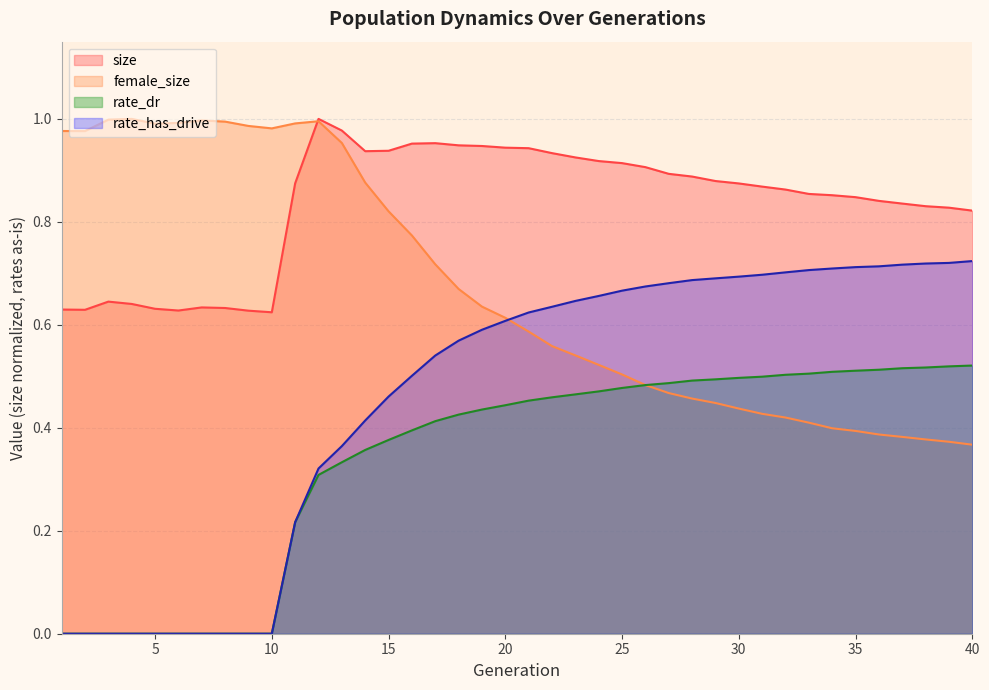

What is the value of the female_size point at the 19th from the left?

0.6